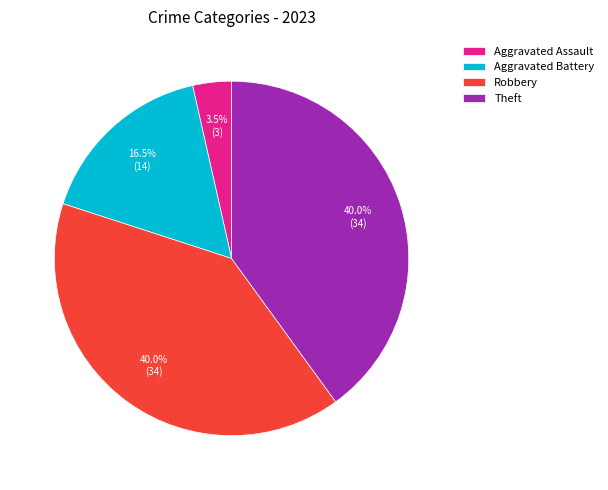

To the nearest percent, what is the difference between the largest and smallest slice percentages?

36%